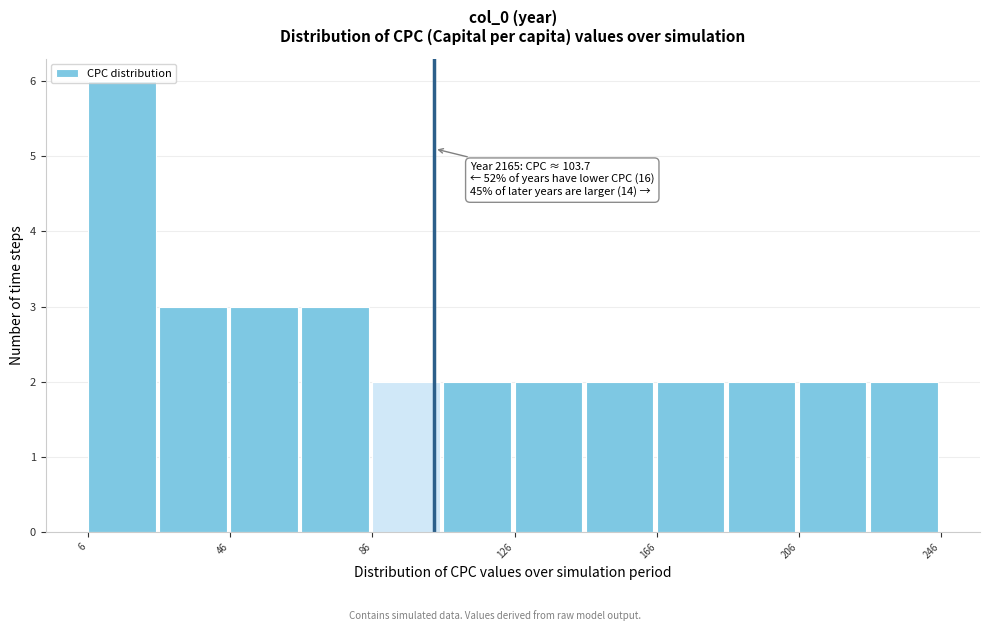

Around what value on the x-axis is the tallest bar? Give the approximate position of its centre, as read against the axis.

15